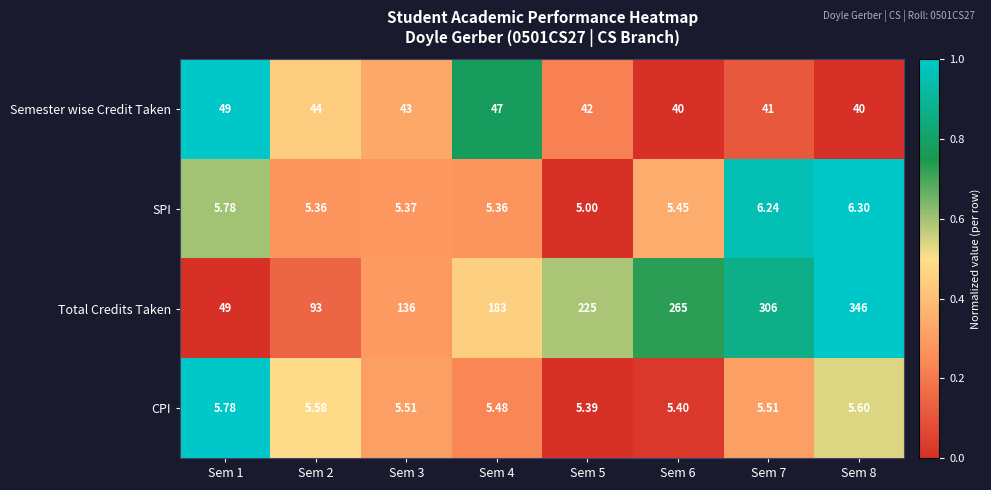

At which category is the sum across all series the highest?

Sem 8